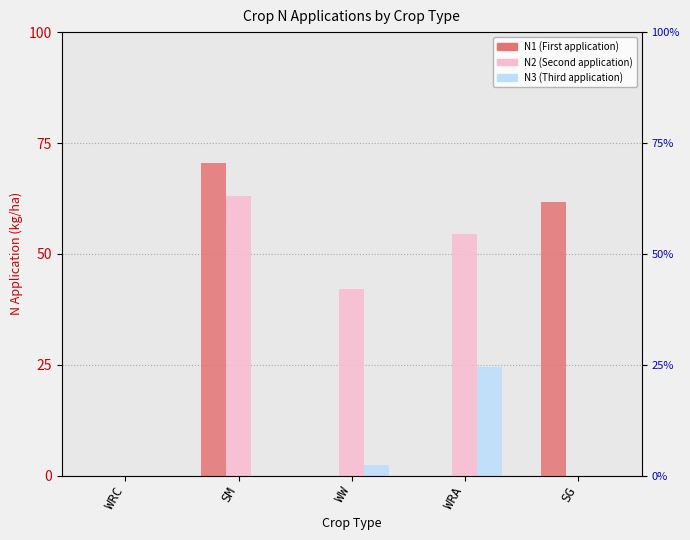

Is the value of N1 at SG greater than the value of N2 at WRA?

Yes